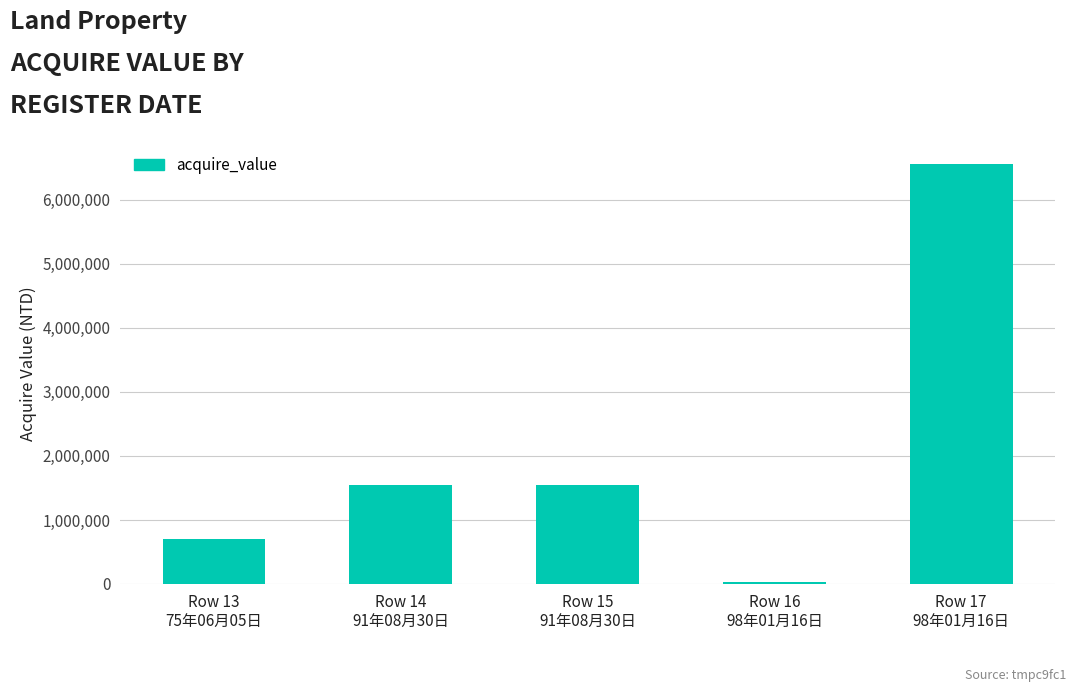

Read the value at Row 17
98年01月16日, to the nearest 50.

6560200